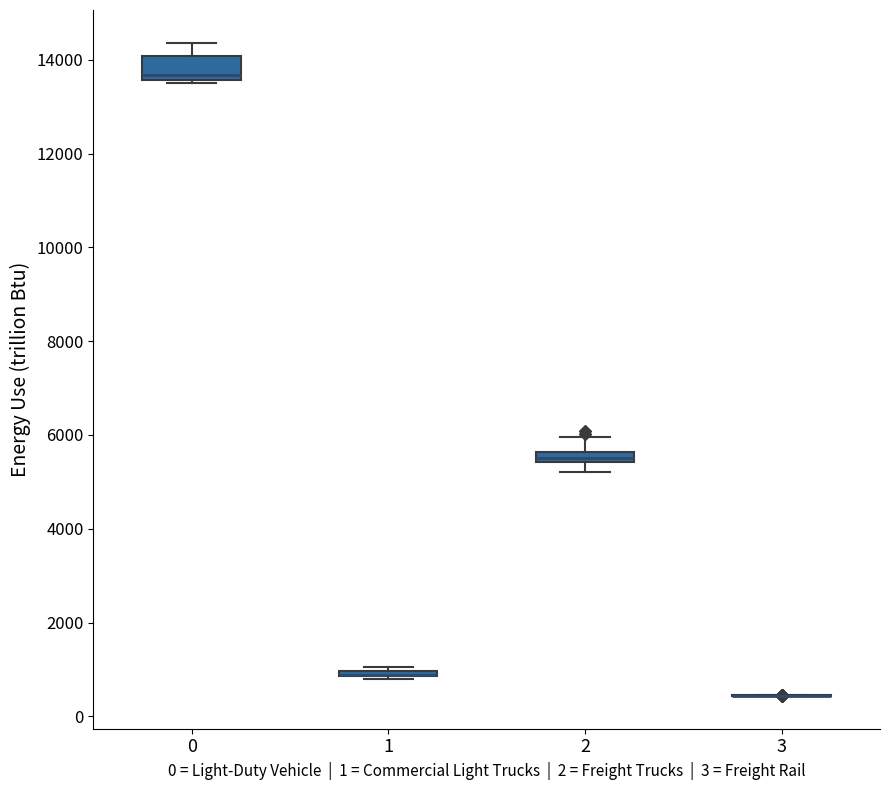

Which box is the tallest, from its lower edge to its upper edge?

0